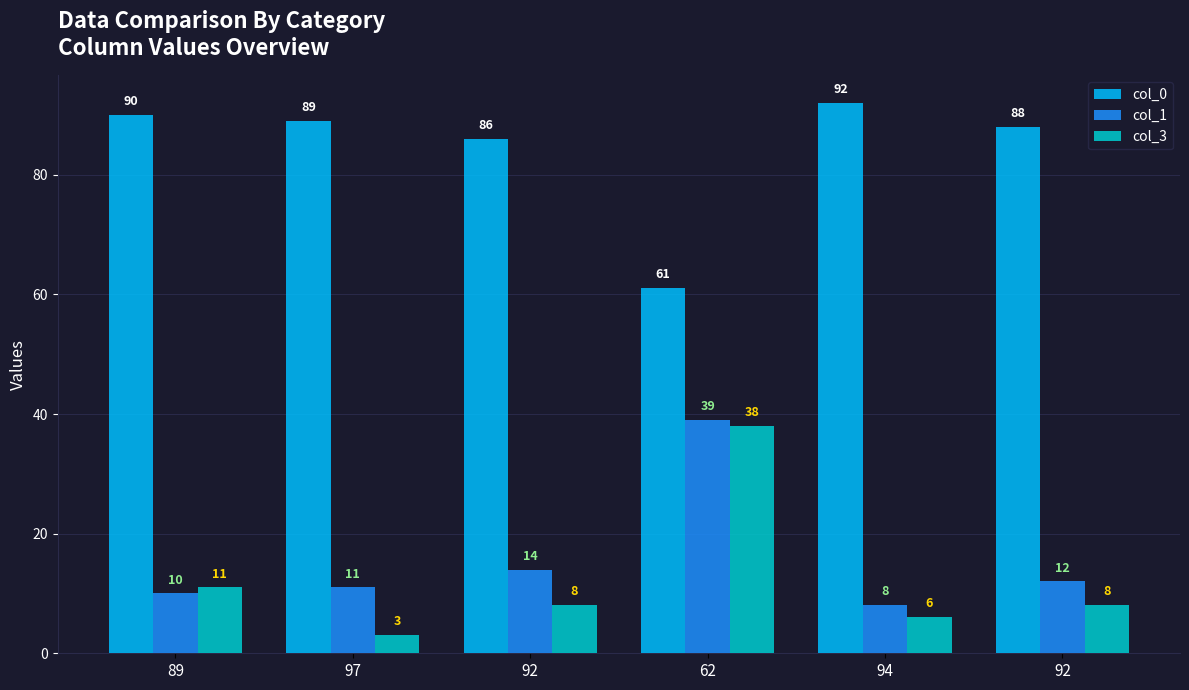

Which label corresponds to the smallest value in the chart?

97